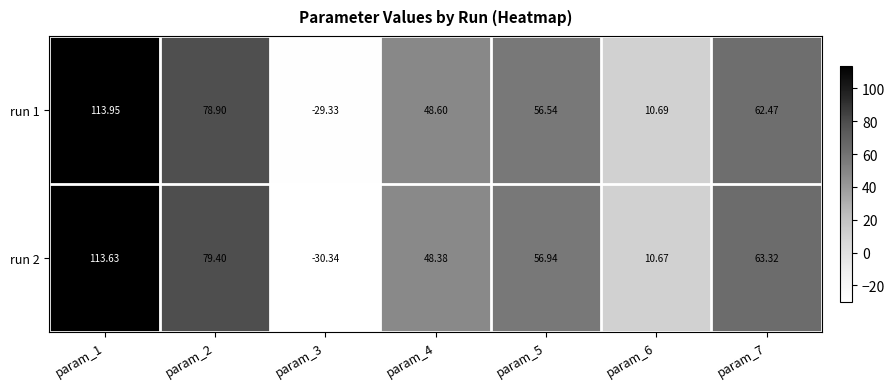

Which label corresponds to the largest value in the chart?

param_1